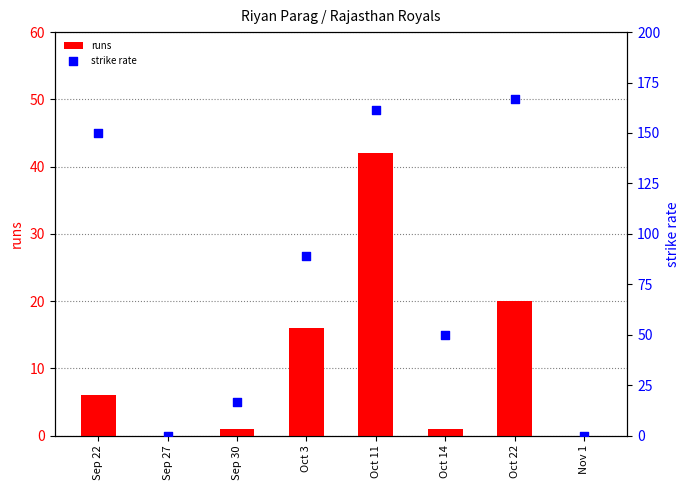

Which series has the widest spread of Y values?

strike rate